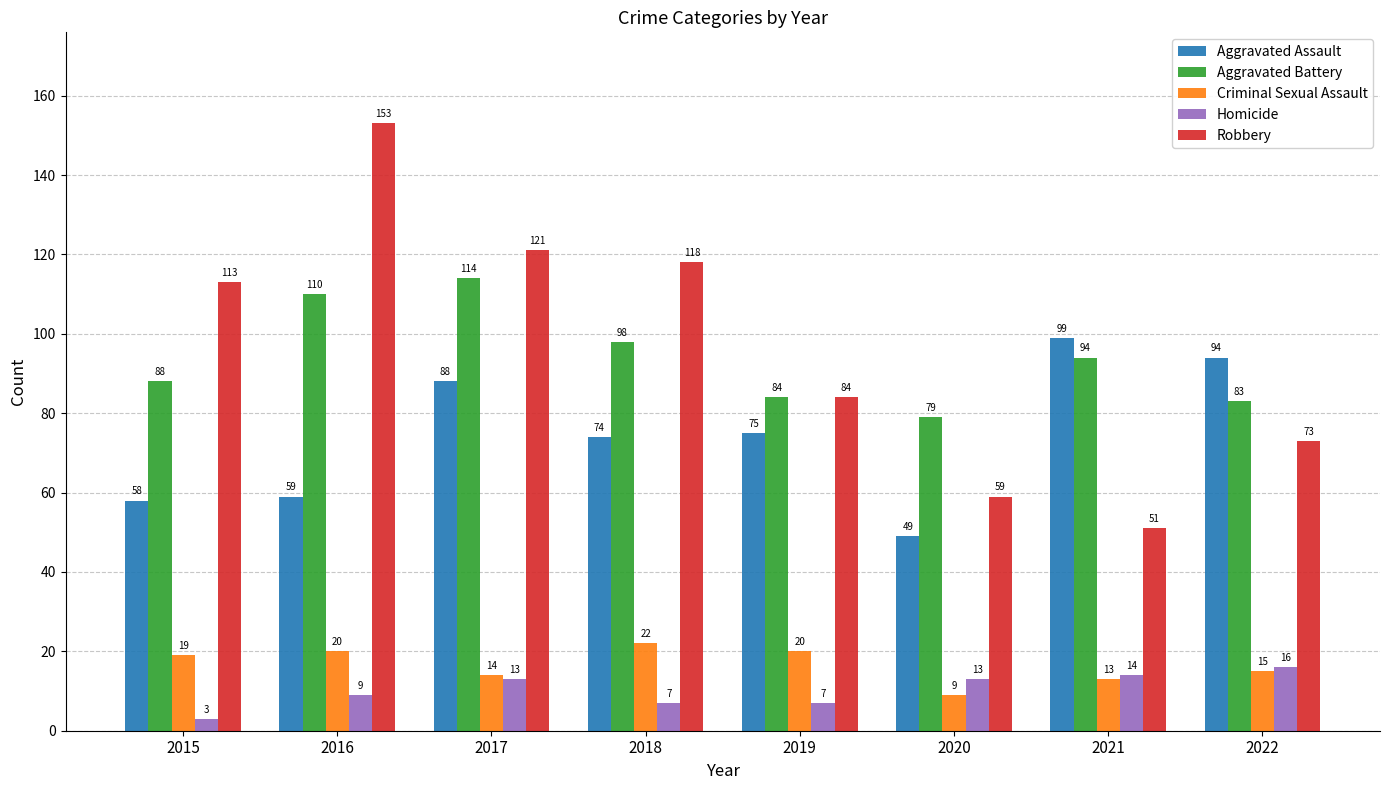

How many categories are shown in the chart?

8